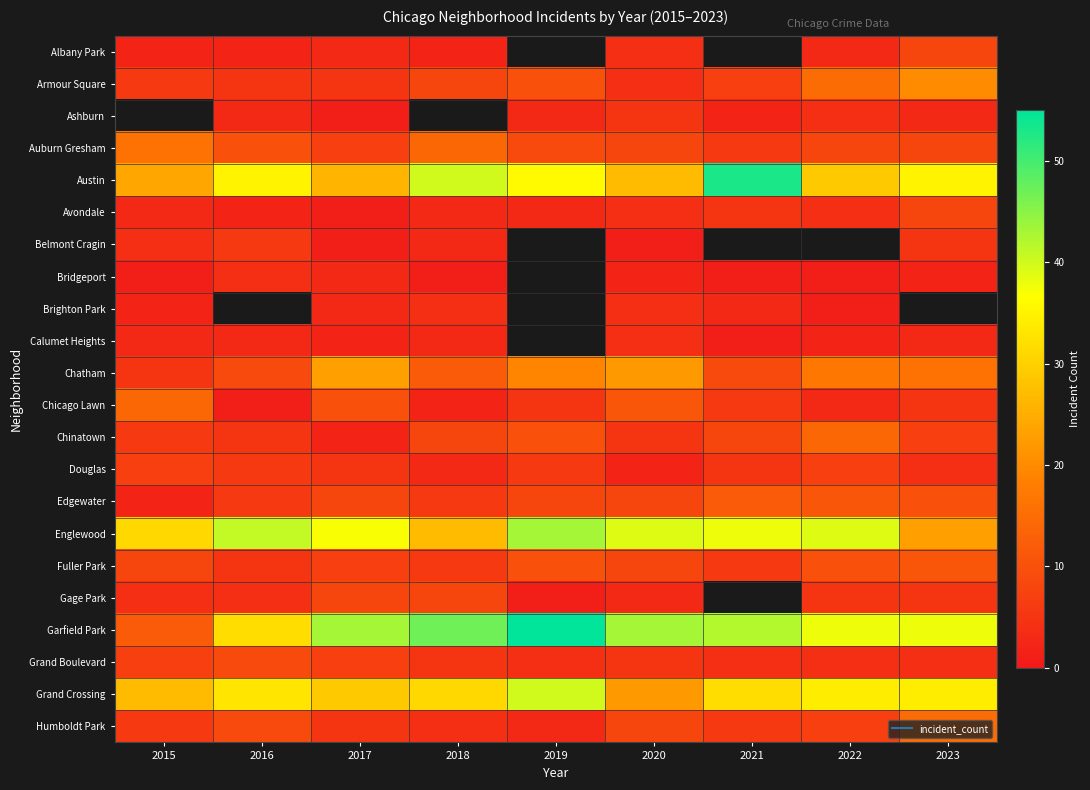

Rank the categories by Austin value from lowest to highest.

2015, 2017, 2020, 2022, 2016, 2023, 2019, 2018, 2021